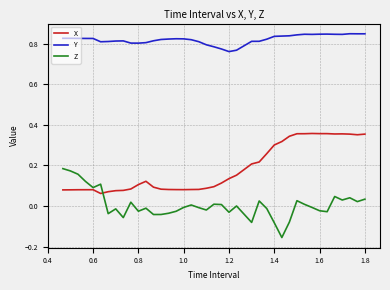

List the series in order of their overall mean, highest first.

Y, X, Z